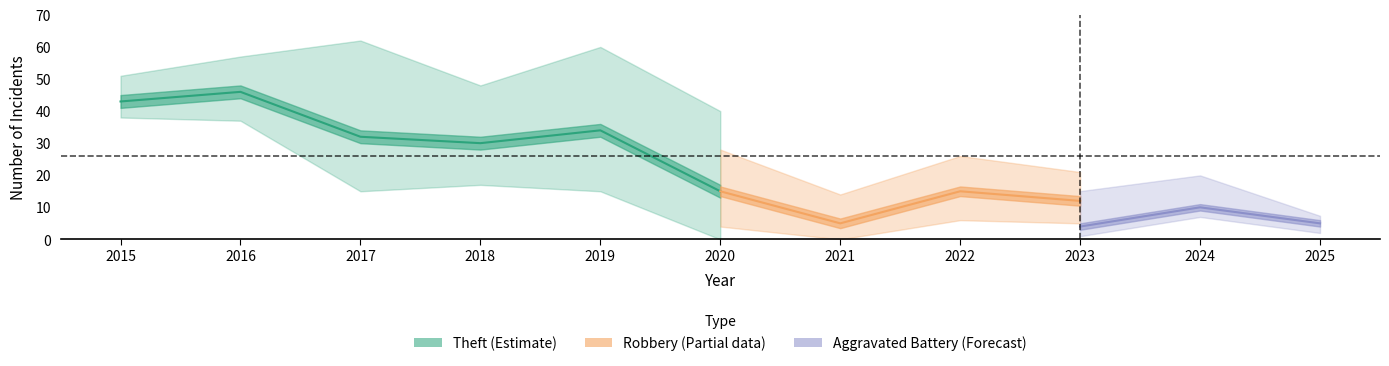

Which series changed the most between 2022 and 2023?

Robbery